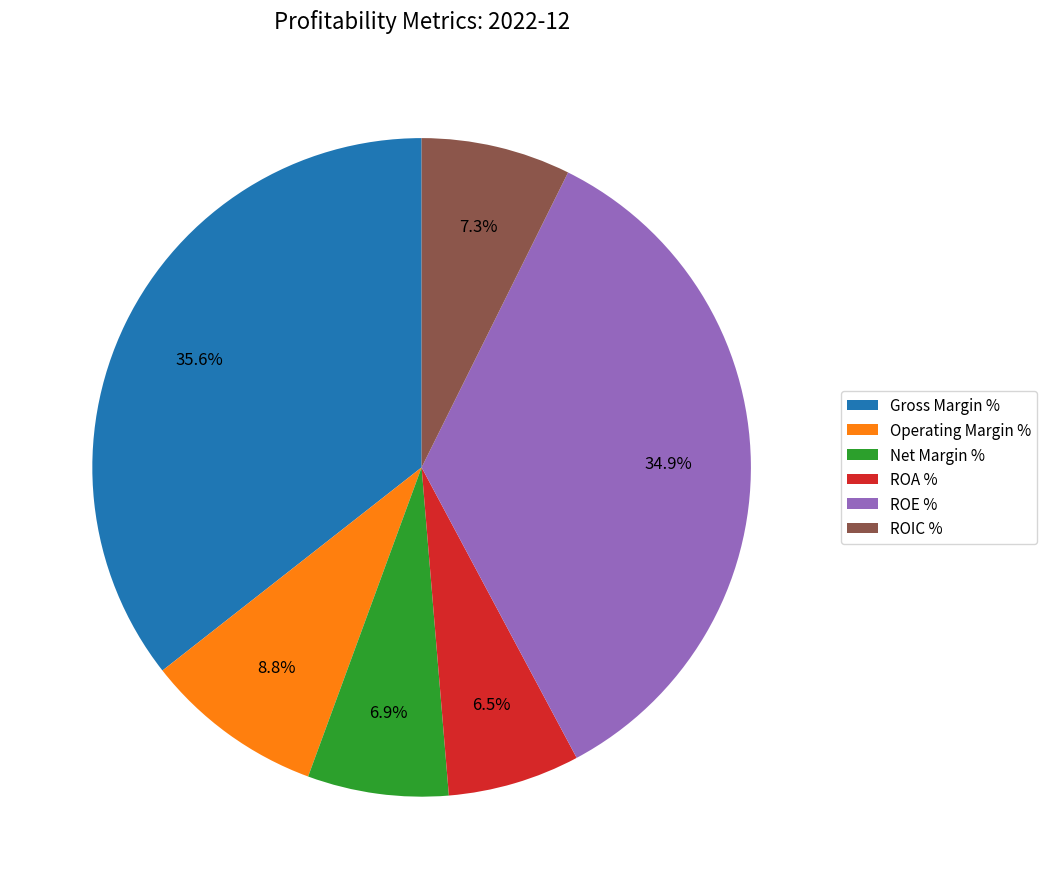

How much of the chart is everything except ROE %?

65.1%